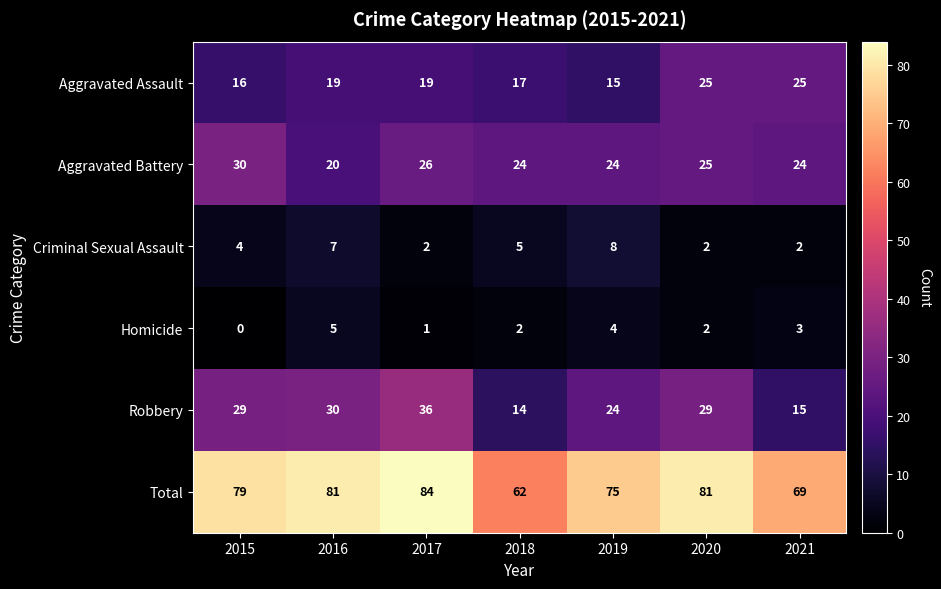

What is the total value across all series at 2020?

164